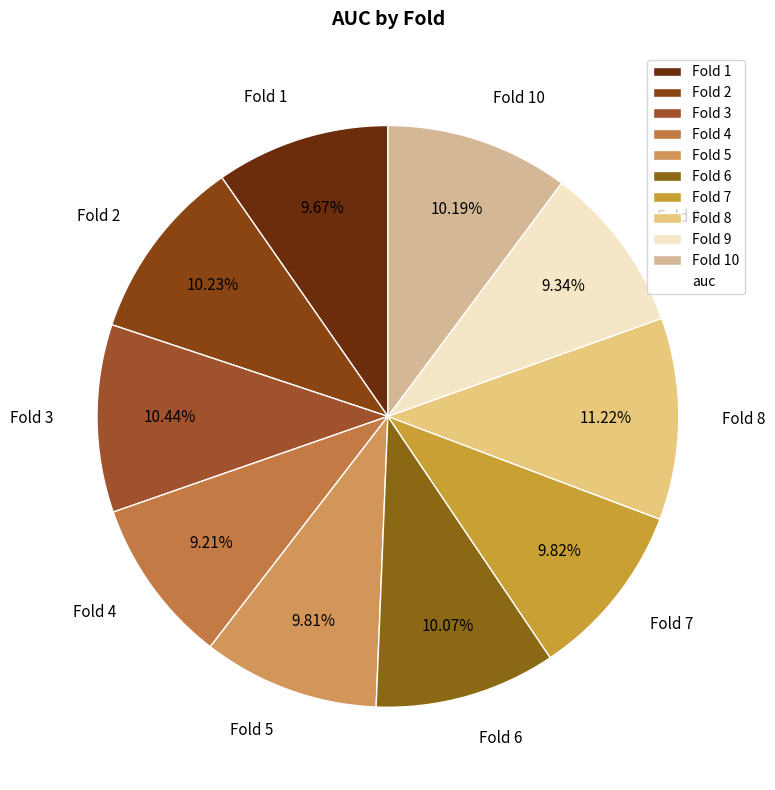

How many segments does this pie chart have?

10